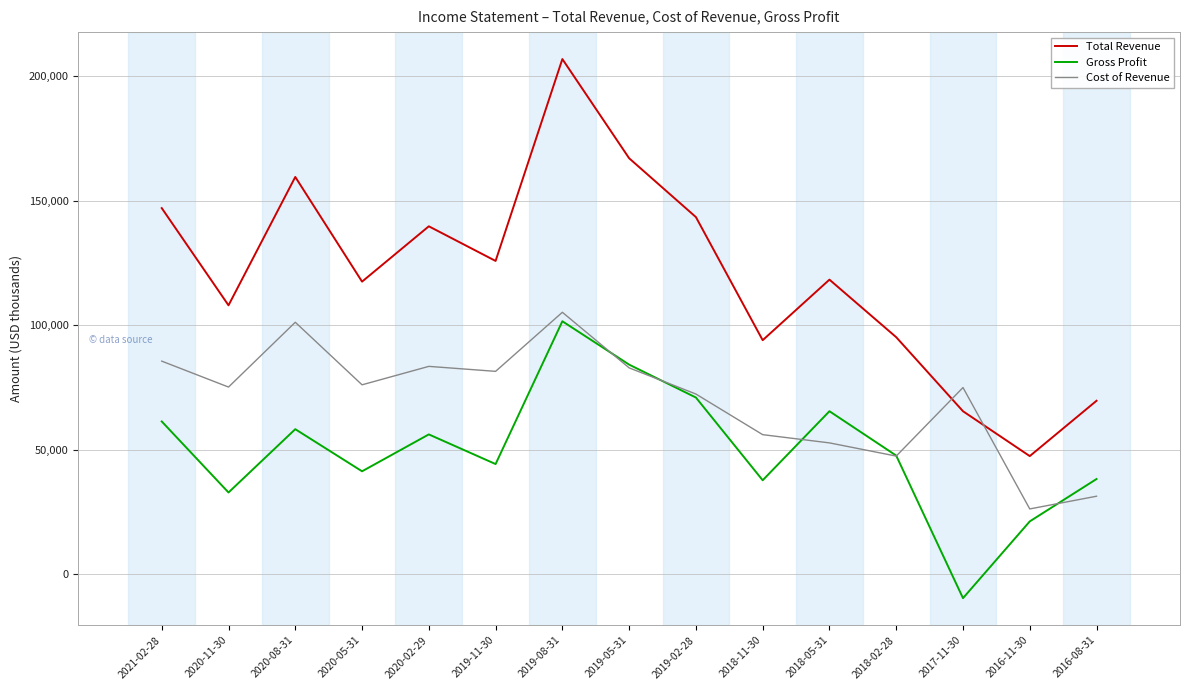

Where is the first local minimum for Cost of Revenue?

2020-11-30